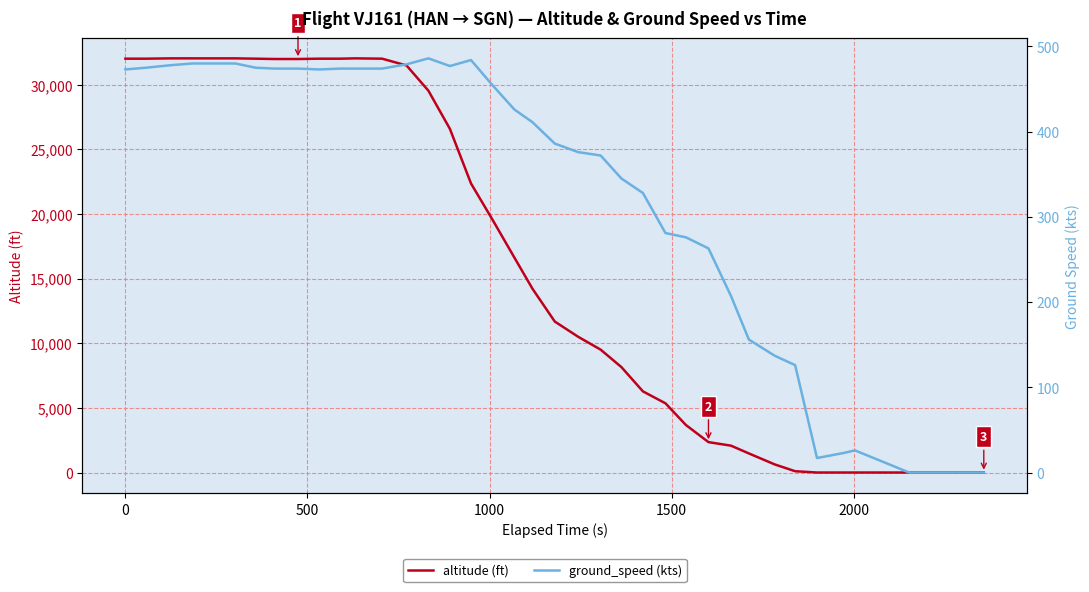

True or false: ground_speed (kts) has a value of 107 at 29.

False